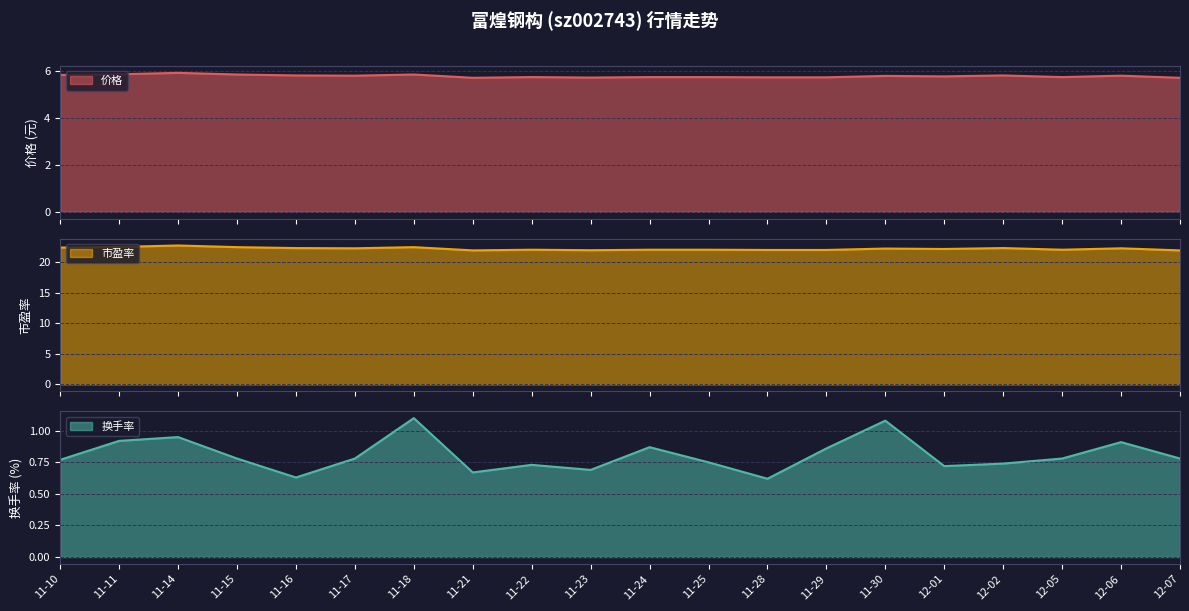

What position from the left is 11-24?

11